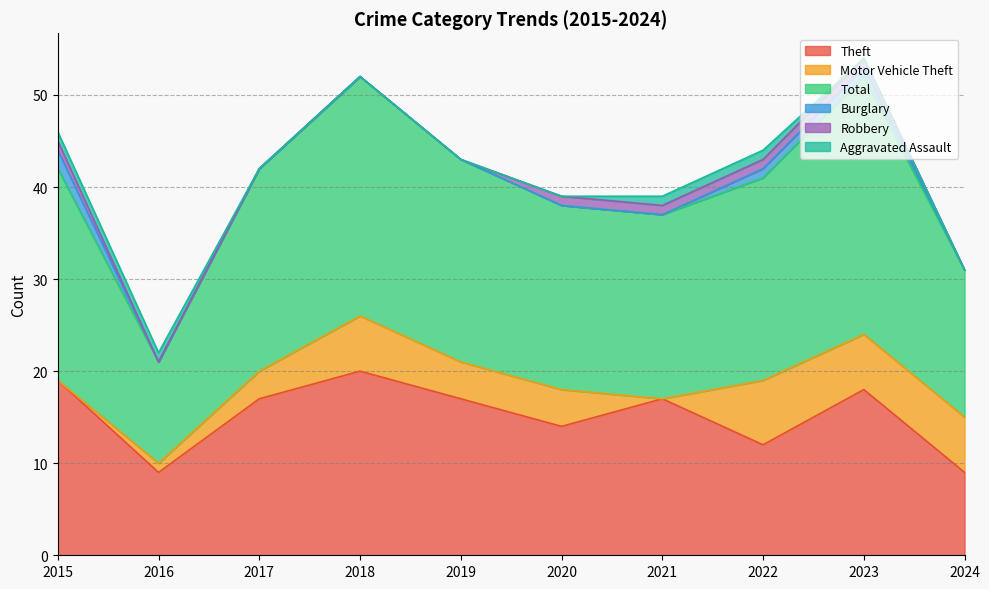

Which has a higher value, 2022 or 2021?

2021